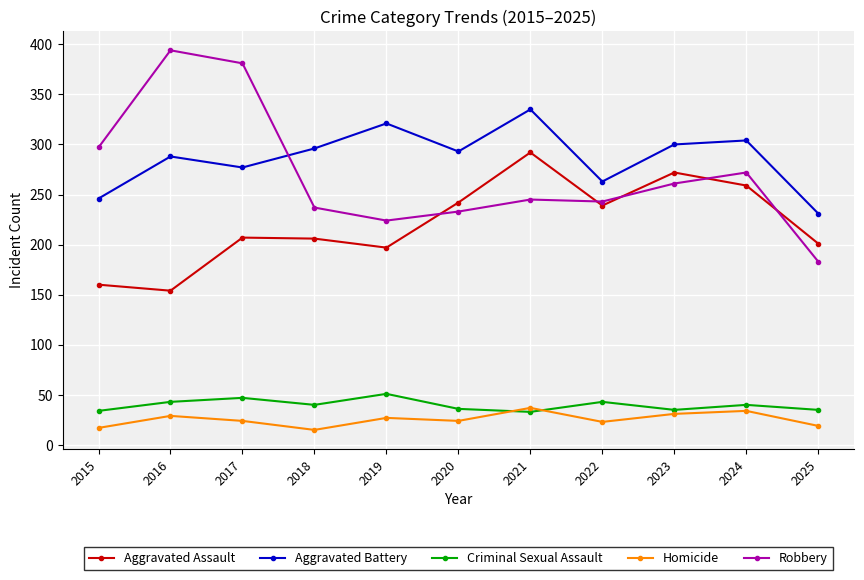

Where is the first local minimum for Aggravated Battery?

2017